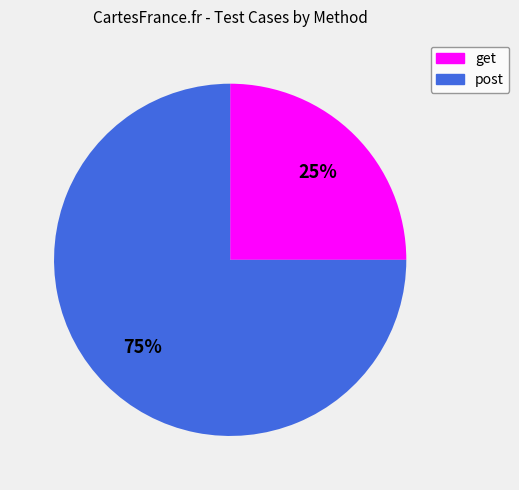

True or false: get accounts for 17% of the total.

False